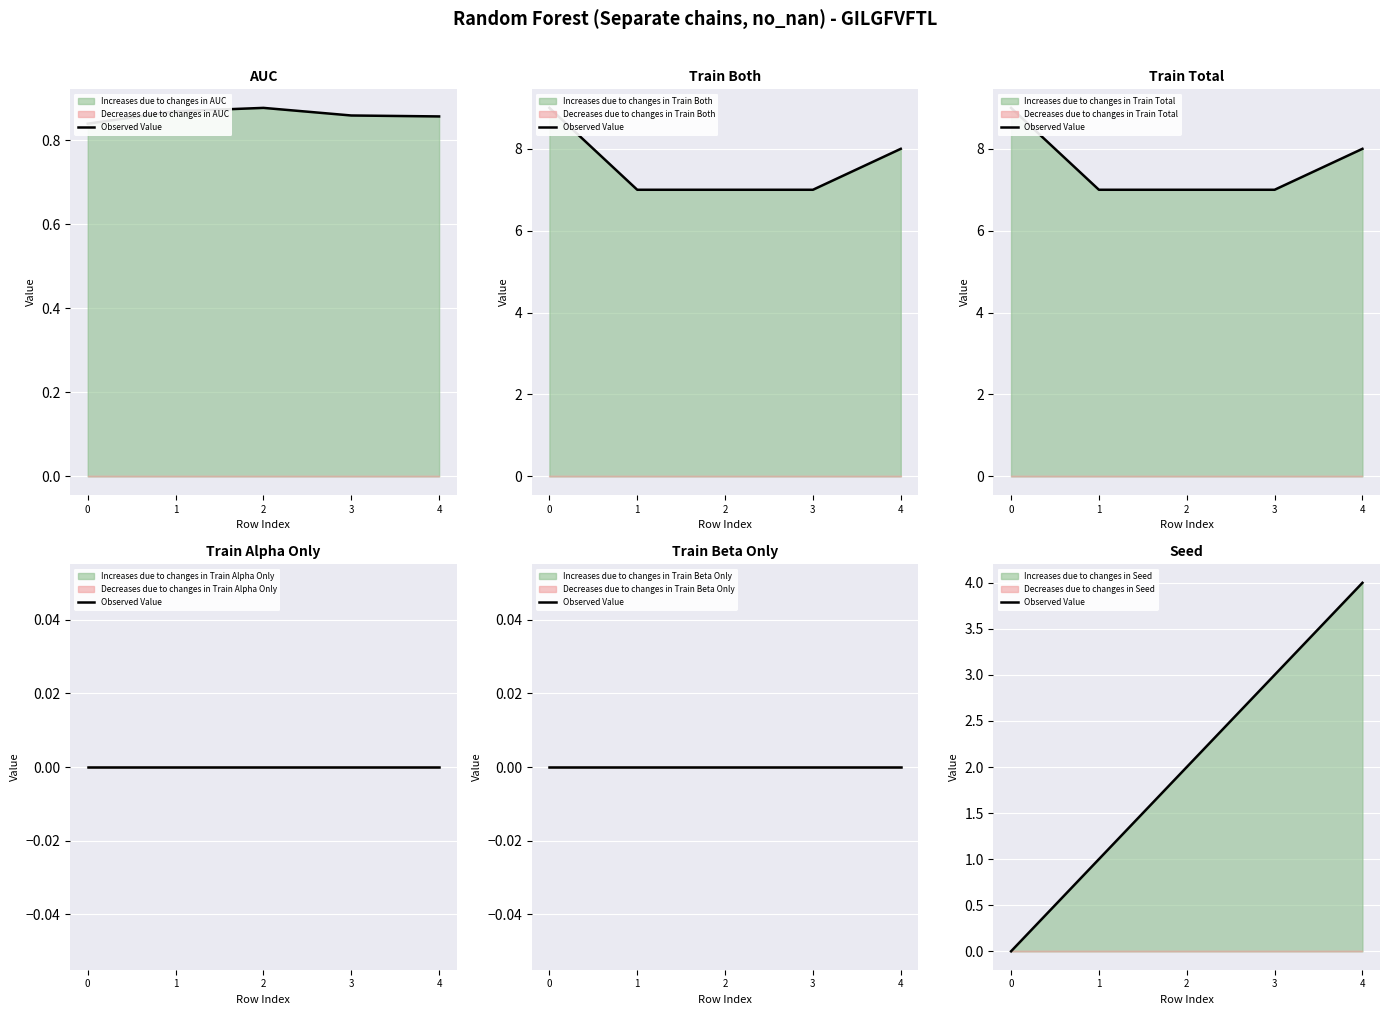

At which label is the value closest to 2?

2